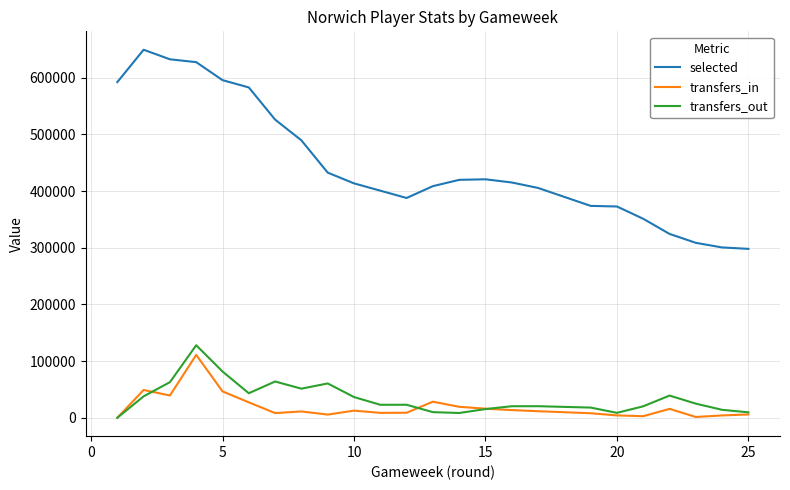

Which series has the widest spread of values?

selected